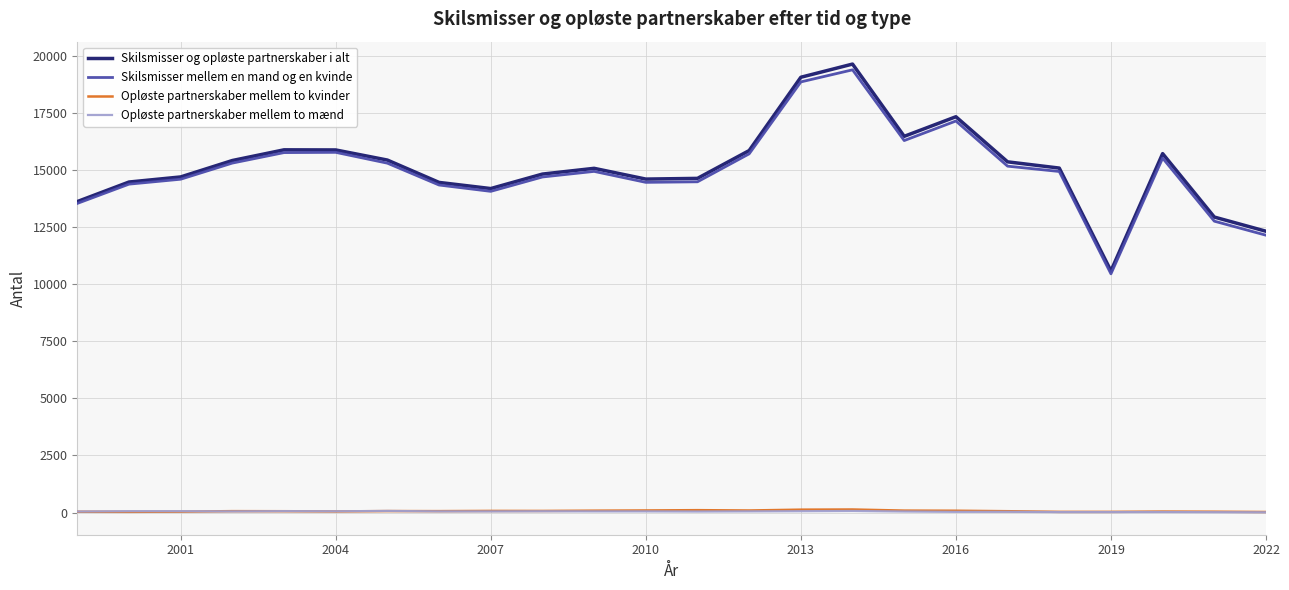

Which series has the largest range (max minus min)?

Skilsmisser og opløste partnerskaber i alt